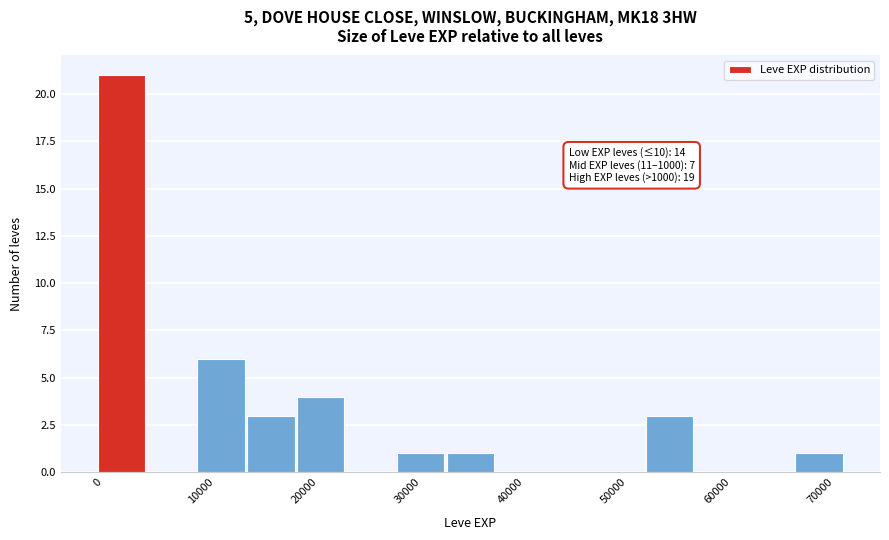

Over which range of the x-axis is the bar tallest?

0 to 5000